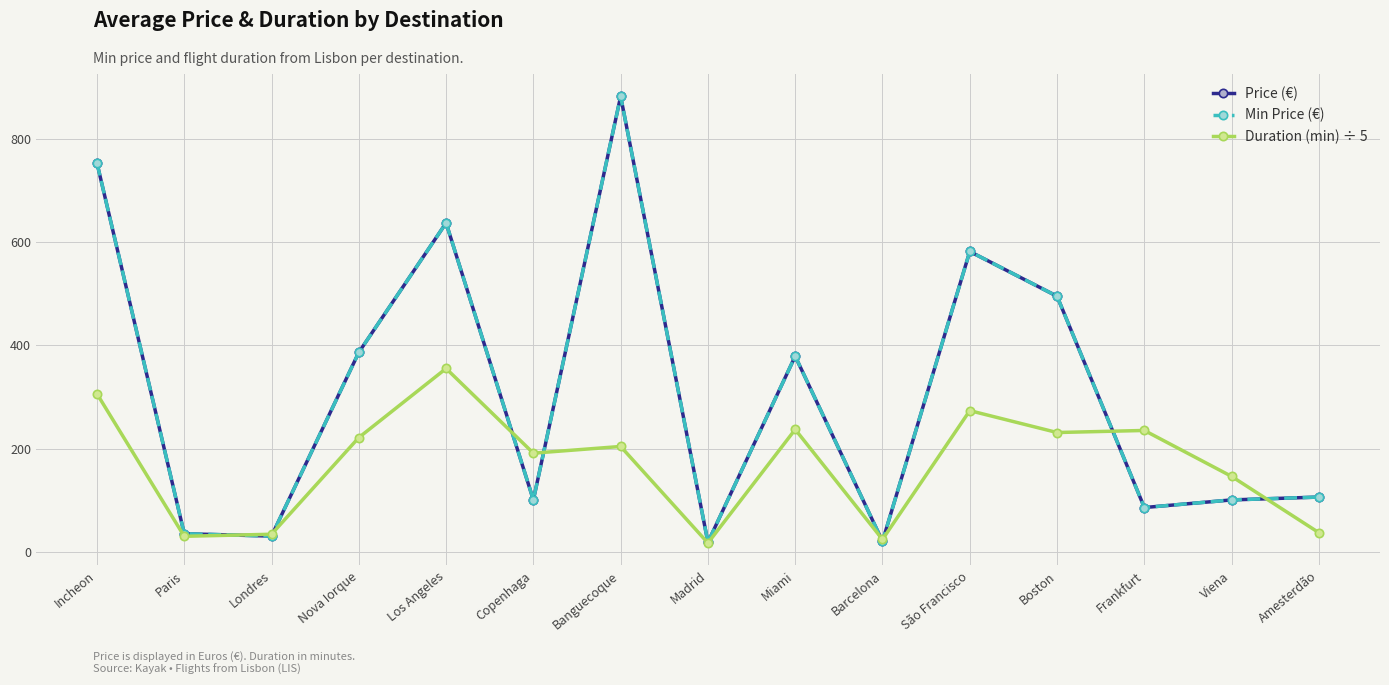

Does the chart have visible grid lines?

Yes